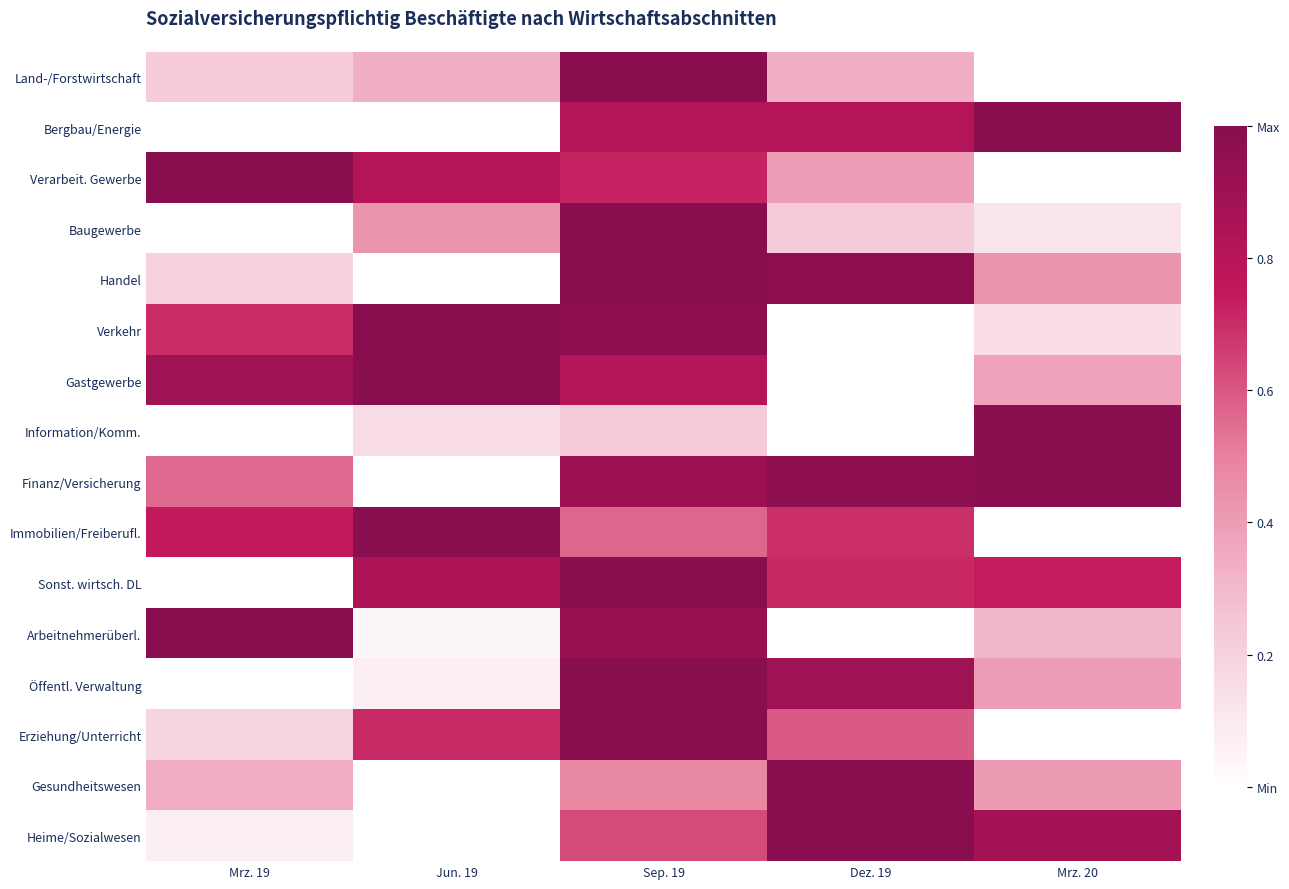

Reading left to right, list all the values displayed in this chart.

Land-/Forstwirtschaft: Mrz. 19=0.2	Jun. 19=0.3	Sep. 19=1.0	Dez. 19=0.3	Mrz. 20=0.0
Bergbau/Energie: Mrz. 19=0.0	Jun. 19=0.0	Sep. 19=0.8	Dez. 19=0.8	Mrz. 20=1.0
Verarbeit. Gewerbe: Mrz. 19=1.0	Jun. 19=0.8	Sep. 19=0.7	Dez. 19=0.4	Mrz. 20=0.0
Baugewerbe: Mrz. 19=0.0	Jun. 19=0.4	Sep. 19=1.0	Dez. 19=0.2	Mrz. 20=0.1
Handel: Mrz. 19=0.2	Jun. 19=0.0	Sep. 19=1.0	Dez. 19=1.0	Mrz. 20=0.4
Verkehr: Mrz. 19=0.7	Jun. 19=1.0	Sep. 19=1.0	Dez. 19=0.0	Mrz. 20=0.1
Gastgewerbe: Mrz. 19=0.9	Jun. 19=1.0	Sep. 19=0.8	Dez. 19=0.0	Mrz. 20=0.4
Information/Komm.: Mrz. 19=0.0	Jun. 19=0.2	Sep. 19=0.2	Dez. 19=0.0	Mrz. 20=1.0
Finanz/Versicherung: Mrz. 19=0.6	Jun. 19=0.0	Sep. 19=0.9	Dez. 19=1.0	Mrz. 20=1.0
Immobilien/Freiberufl.: Mrz. 19=0.7	Jun. 19=1.0	Sep. 19=0.6	Dez. 19=0.7	Mrz. 20=0.0
Sonst. wirtsch. DL: Mrz. 19=0.0	Jun. 19=0.8	Sep. 19=1.0	Dez. 19=0.7	Mrz. 20=0.7
Arbeitnehmerüberl.: Mrz. 19=1.0	Jun. 19=0.0	Sep. 19=0.9	Dez. 19=0.0	Mrz. 20=0.3
Öffentl. Verwaltung: Mrz. 19=0.0	Jun. 19=0.1	Sep. 19=1.0	Dez. 19=0.9	Mrz. 20=0.4
Erziehung/Unterricht: Mrz. 19=0.2	Jun. 19=0.7	Sep. 19=1.0	Dez. 19=0.6	Mrz. 20=0.0
Gesundheitswesen: Mrz. 19=0.3	Jun. 19=0.0	Sep. 19=0.5	Dez. 19=1.0	Mrz. 20=0.4
Heime/Sozialwesen: Mrz. 19=0.1	Jun. 19=0.0	Sep. 19=0.6	Dez. 19=1.0	Mrz. 20=0.9